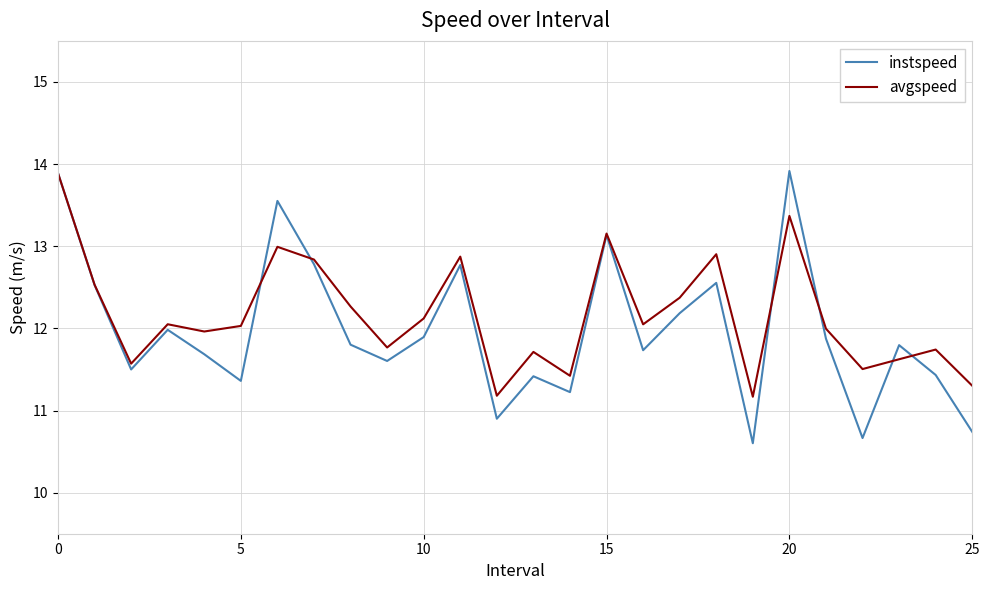

Which series has the widest spread of values?

instspeed